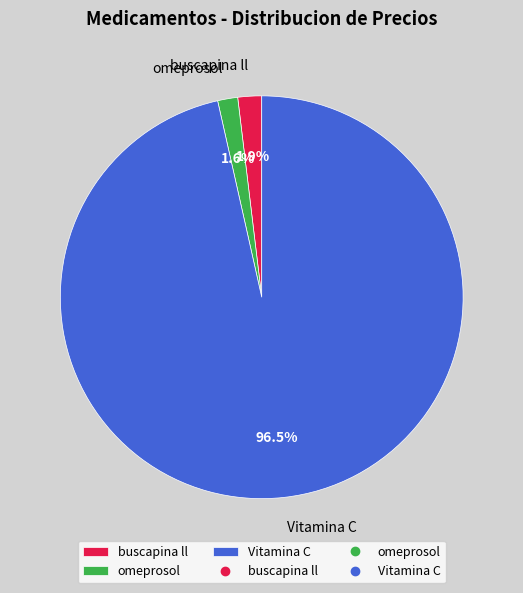

Does any single category account for the majority?

Yes